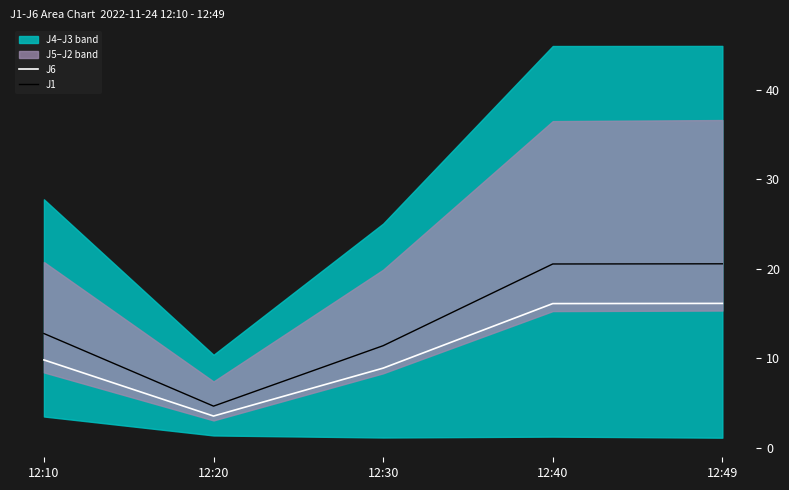

How many lines are shown in the chart?

2